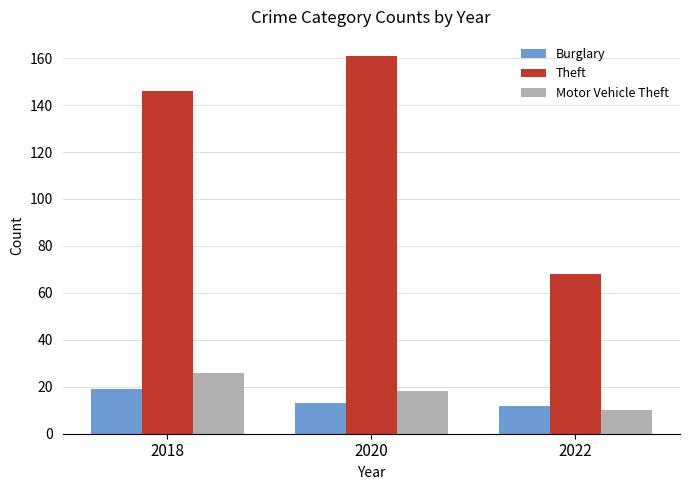

Which series has the widest spread of values?

Theft